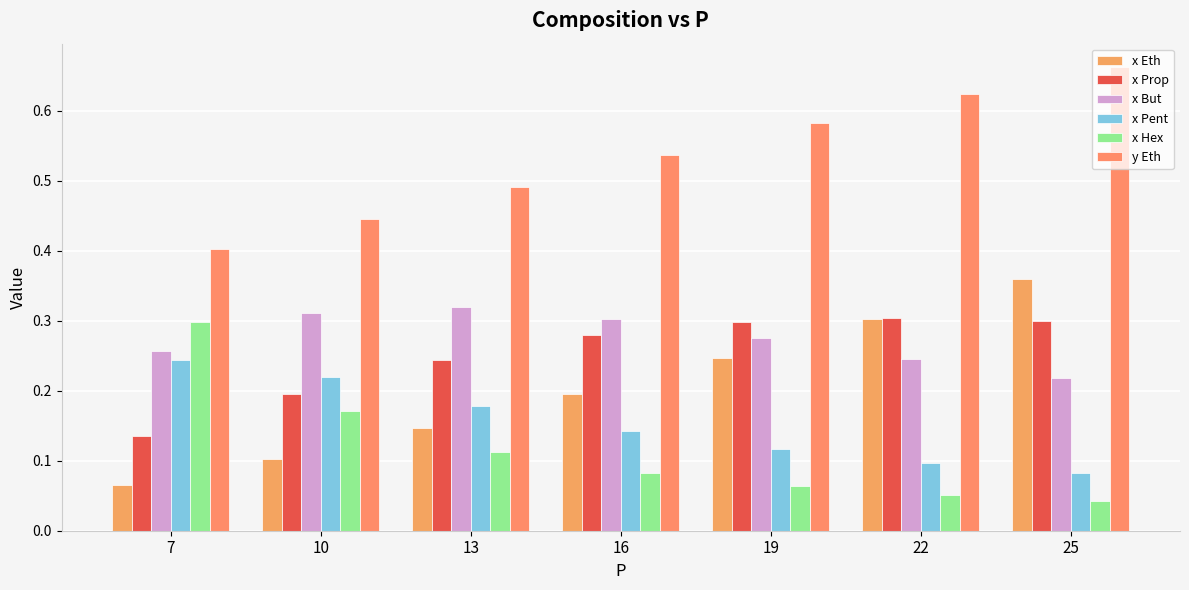

What are all the series names shown in the legend?

x Eth, x Prop, x But, x Pent, x Hex, y Eth